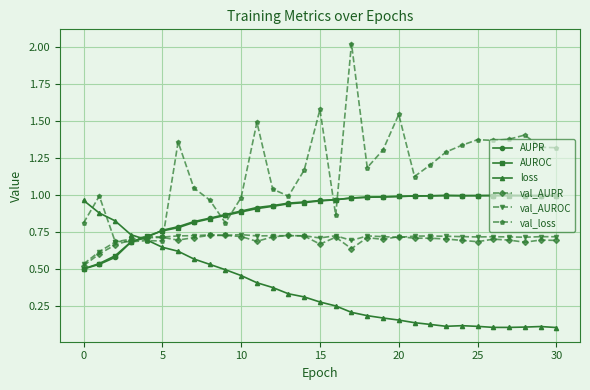

At how many categories does at least one series exceed 0?

31